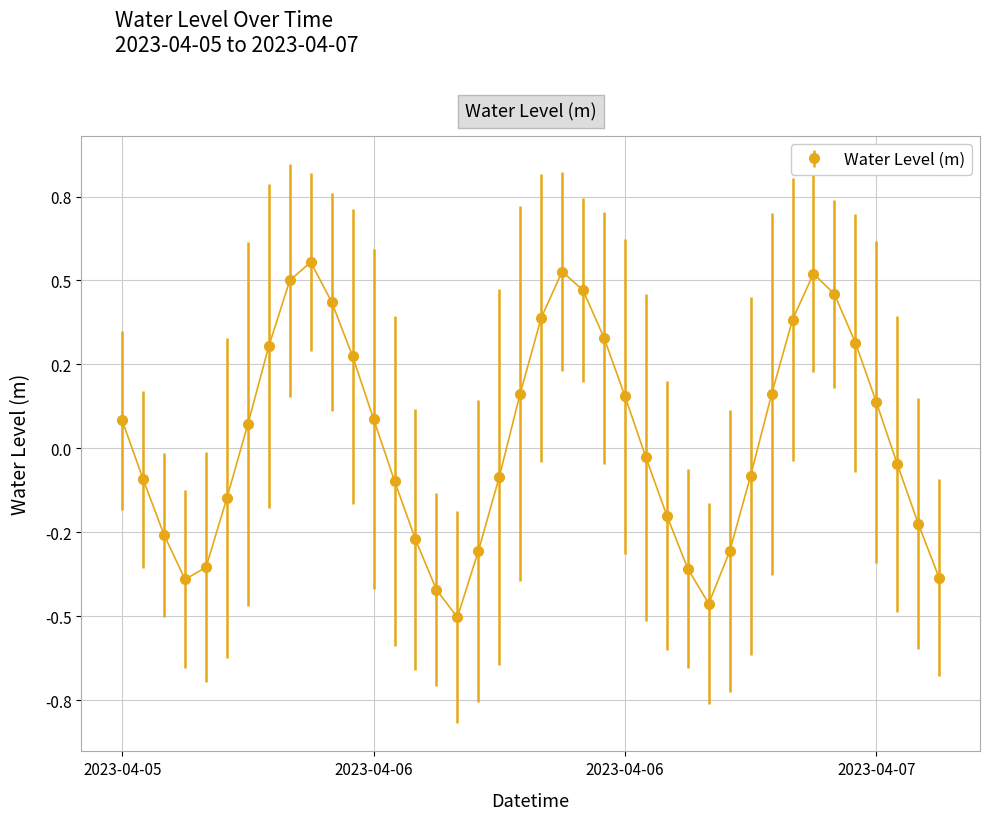

Does the chart have visible grid lines?

Yes